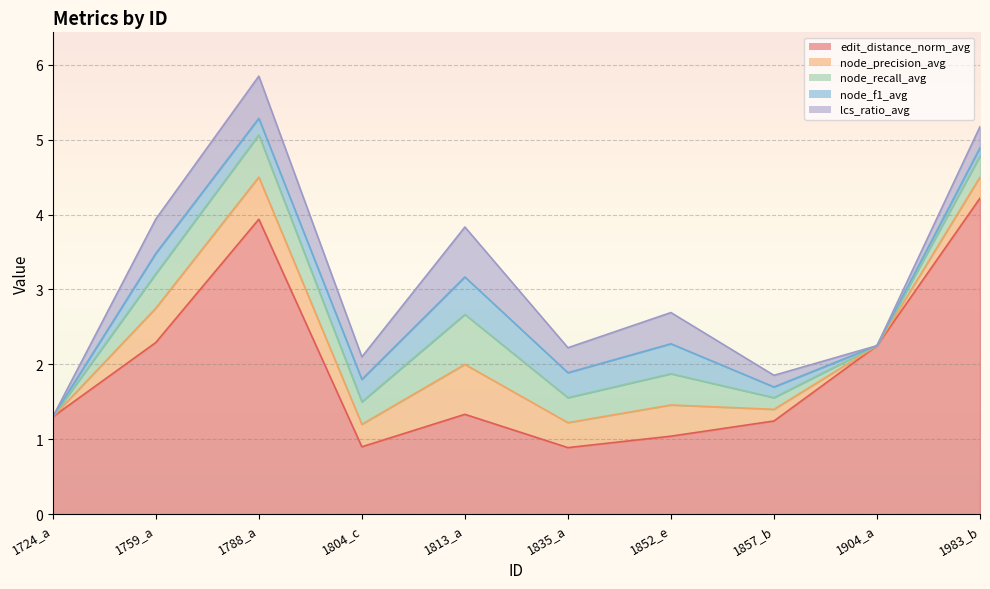

How many values in node_recall_avg are above zero?

8